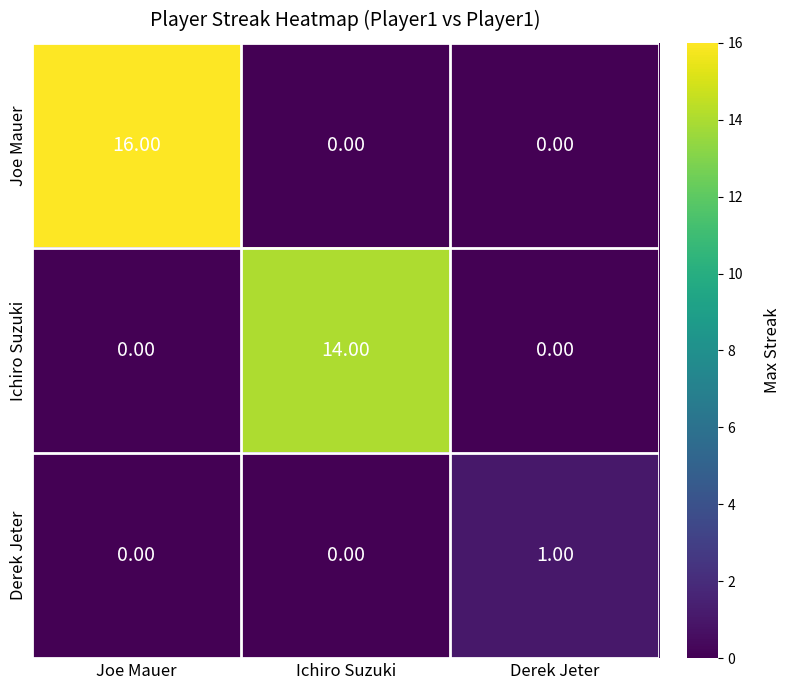

Which label corresponds to the largest value in the chart?

Joe Mauer